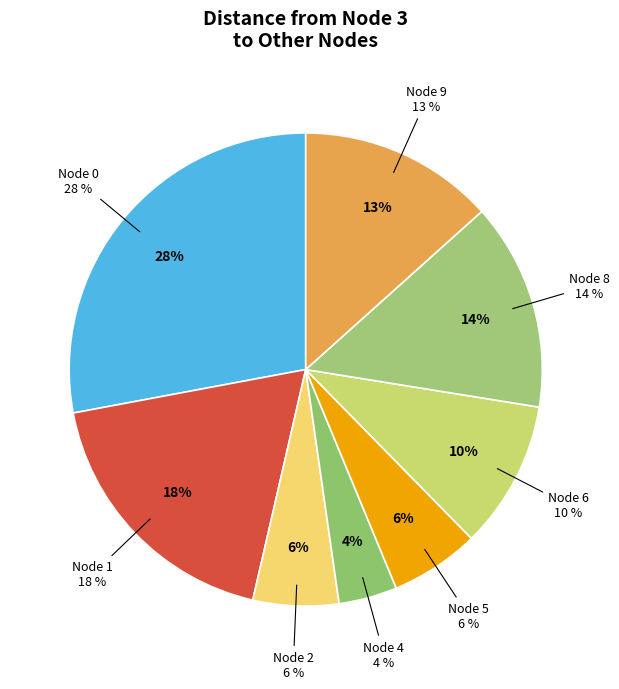

To the nearest percent, what is the difference between the 5 and 0 slice percentages?

22%